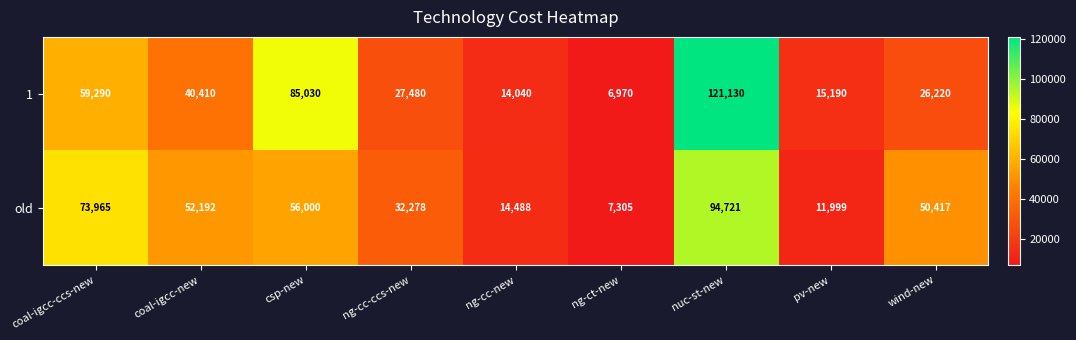

The 1 series shows 44309 at wind-new. True or false?

False